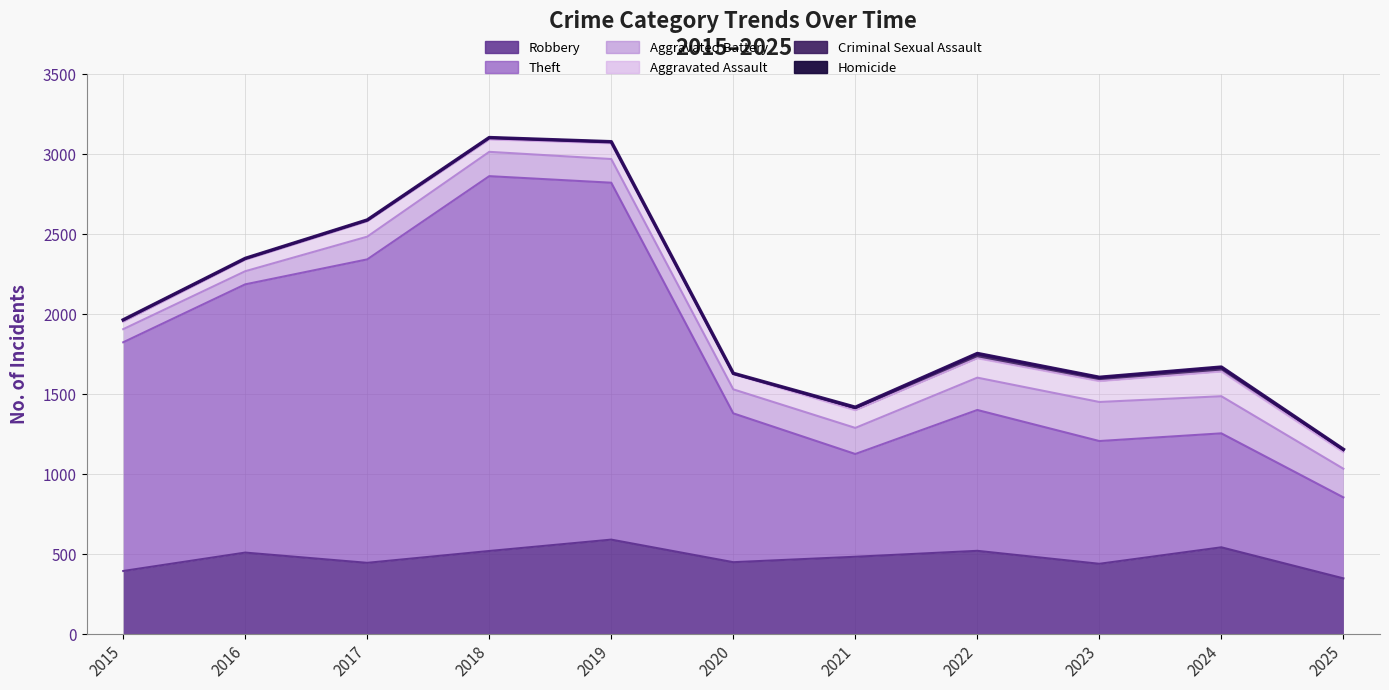

How many distinct data groups are displayed?

6